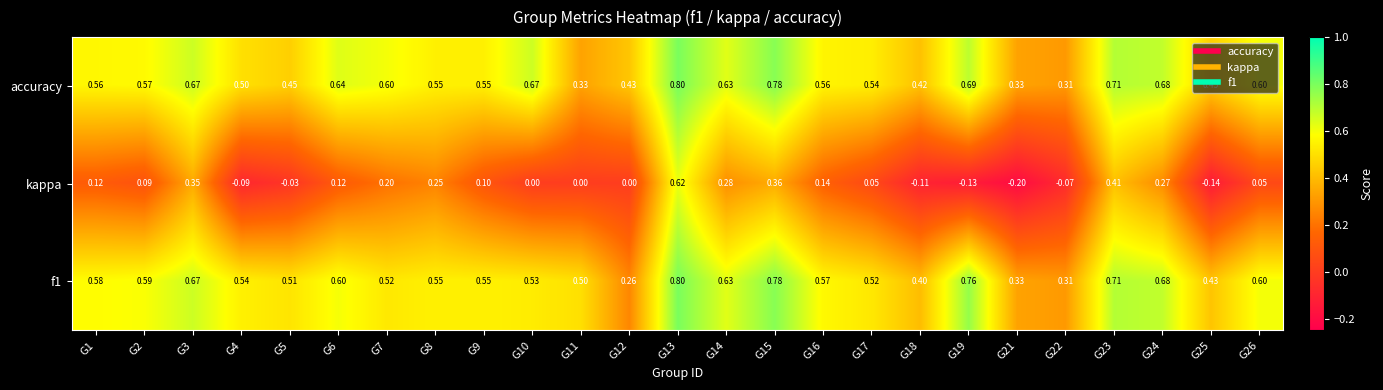

Between G18 and G22, which series saw the biggest shift?

accuracy